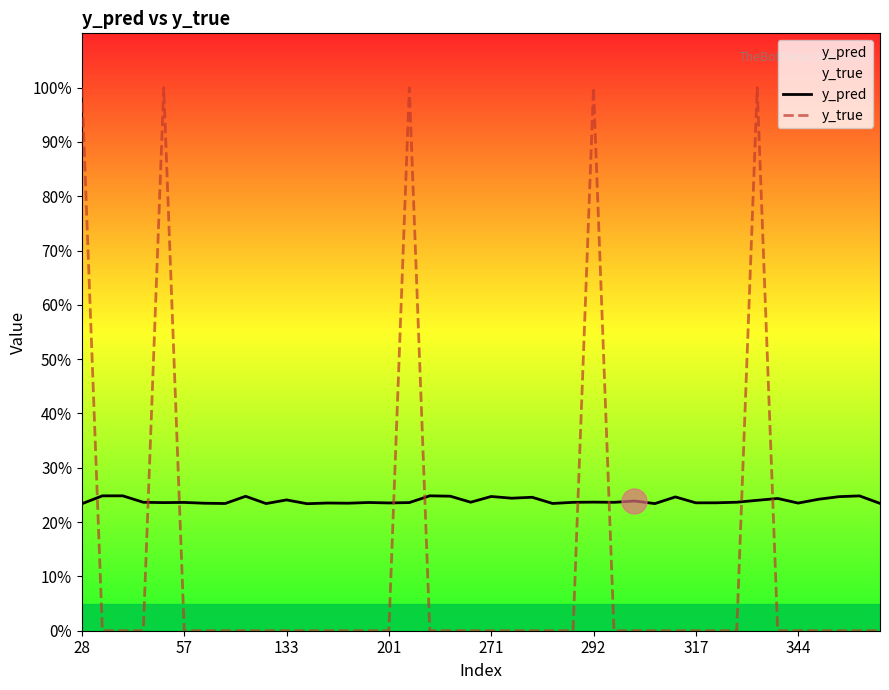

What is the sum of the y_pred values at 38 and 201?

0.5